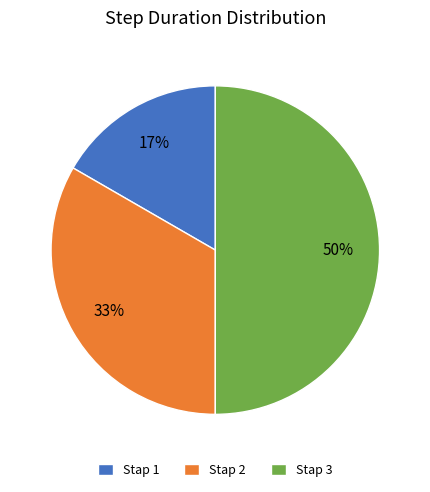

Do Stap 1 and Stap 3 together represent more than half of the pie?

Yes